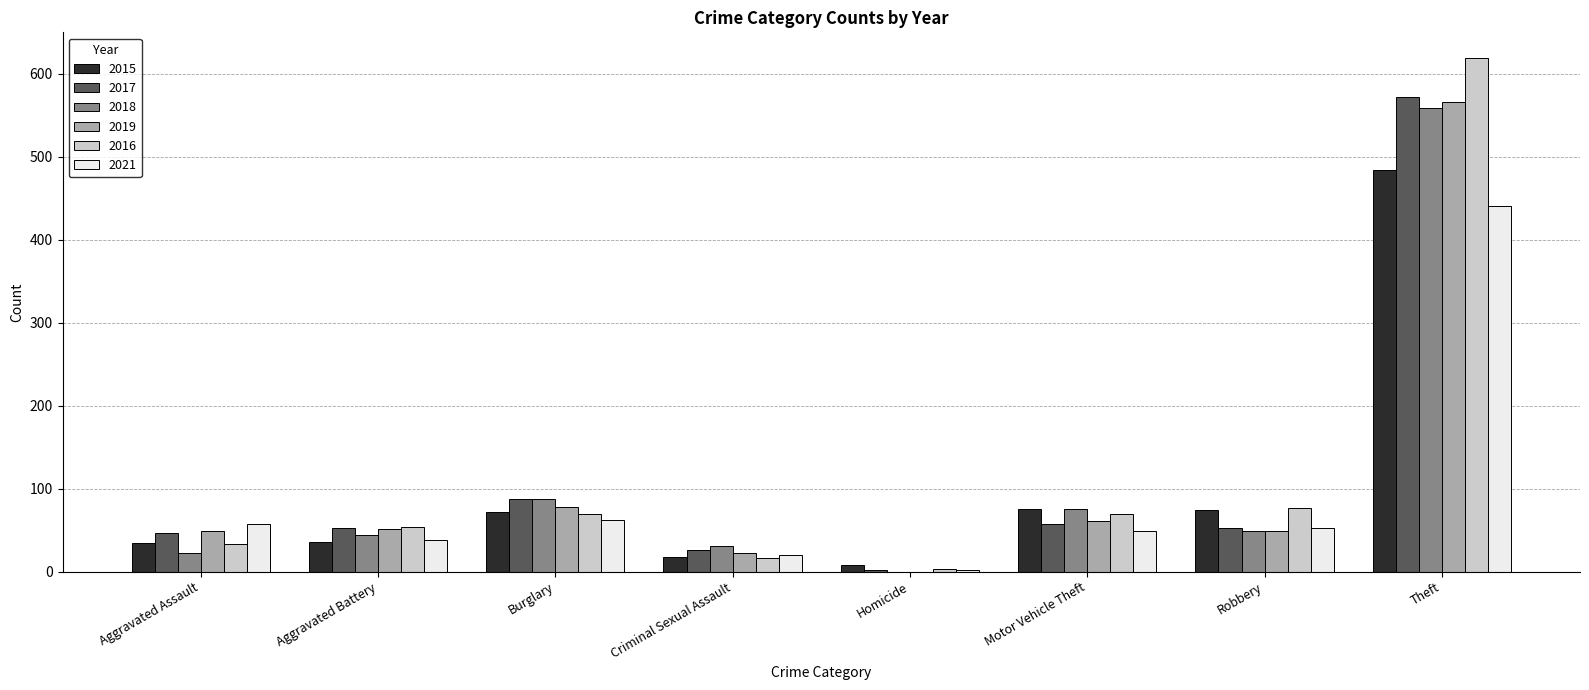

What are all the series names shown in the legend?

2015, 2017, 2018, 2019, 2016, 2021